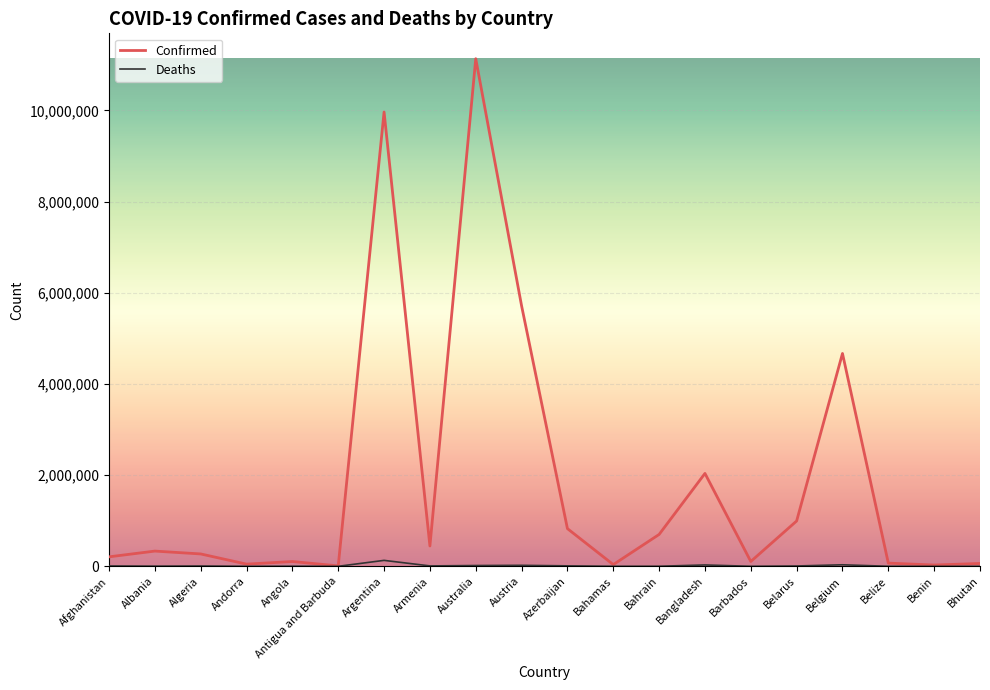

At Bahrain, list the series in order from largest to smallest.

Confirmed, Deaths